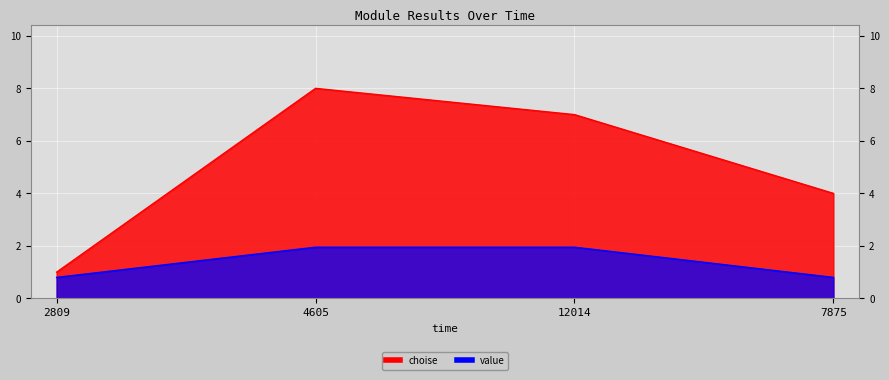

What is the difference between the maximum and second lowest values in the value series?

1.1